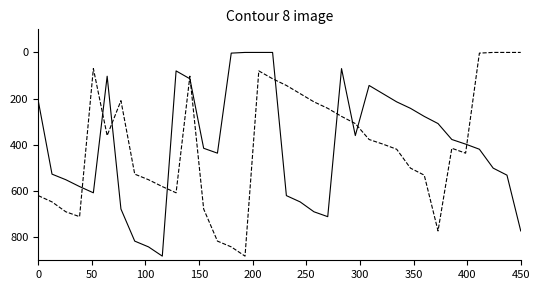

What is the maximum value shown in the chart?

882.0